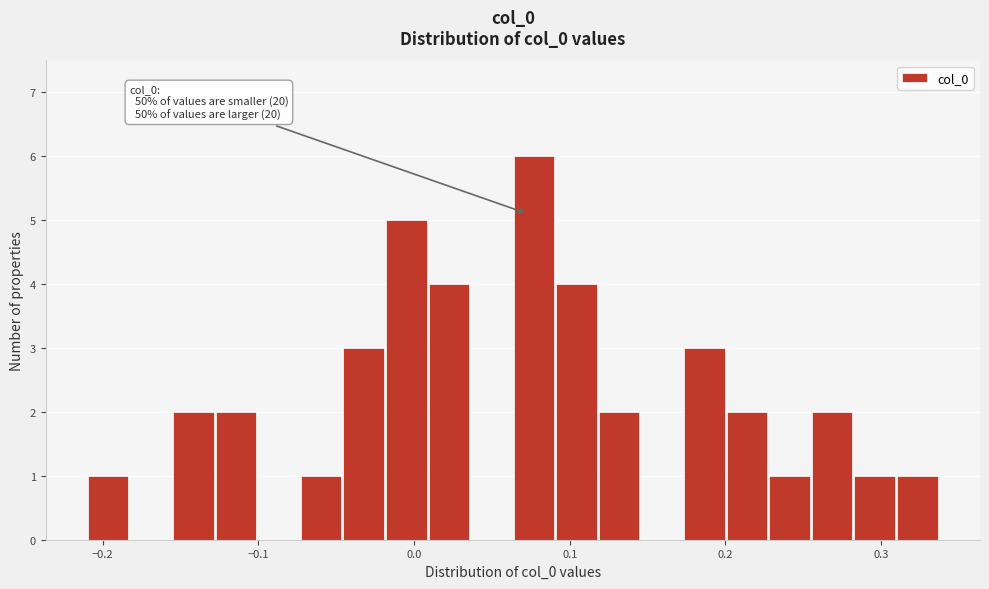

Around what value on the x-axis is the tallest bar? Give the approximate position of its centre, as read against the axis.

0.08